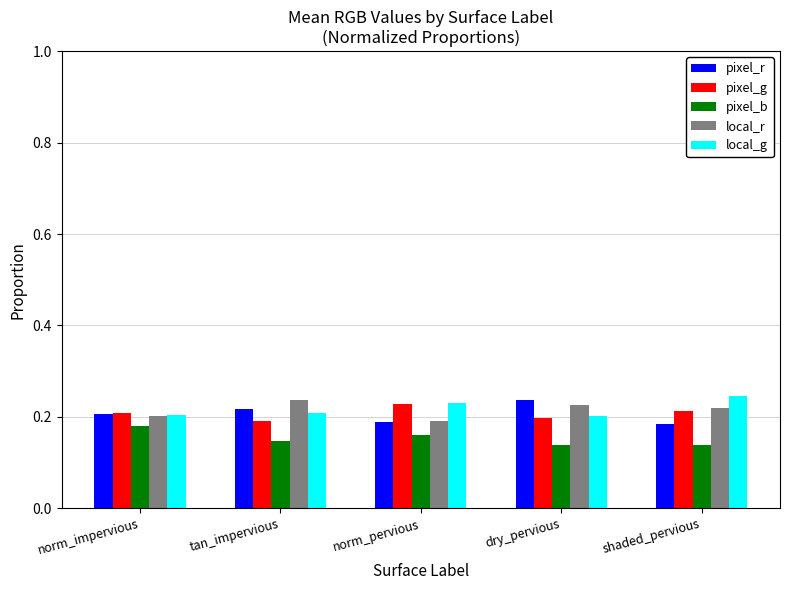

True or false: local_r has a value of 0.2 at shaded_pervious.

True